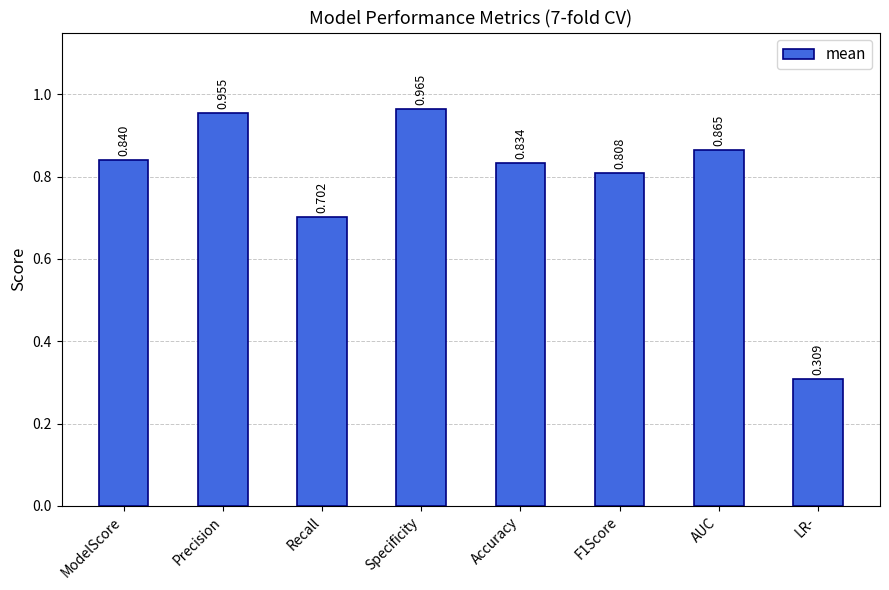

Where is the data nearest to the value 0?

LR-